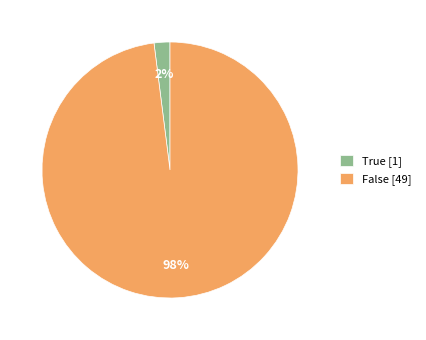

Does False account for over 50% of the chart?

Yes